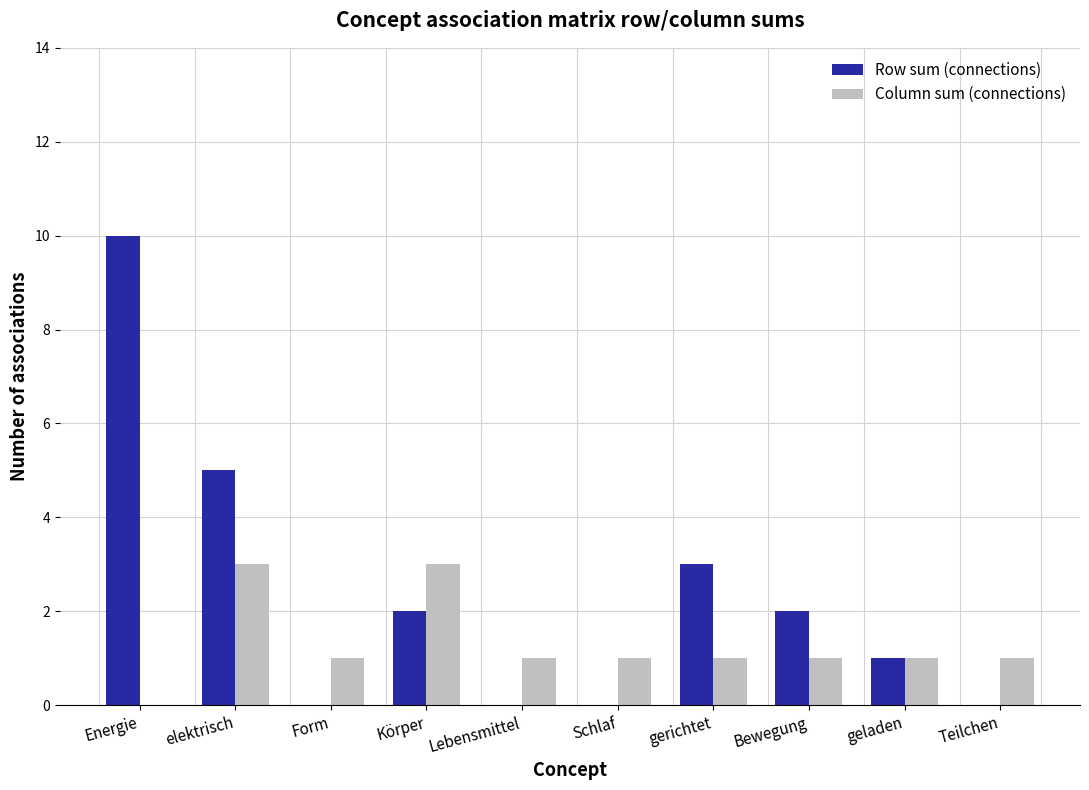

Which series has the largest total across all categories?

Row sum (connections)